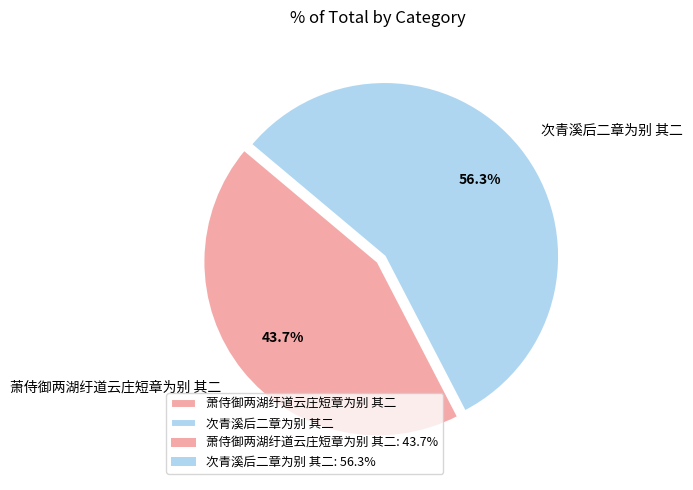

Is it true that 萧侍御两湖纡道云庄短章为别 其二 is 44% of the pie?

True